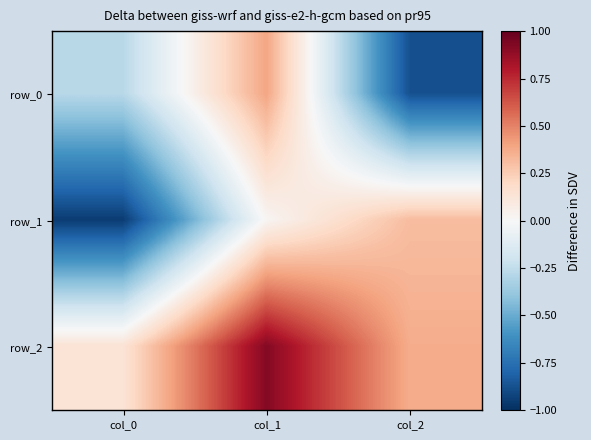

What is the difference between the maximum and minimum values in the row_0 series?

1.3